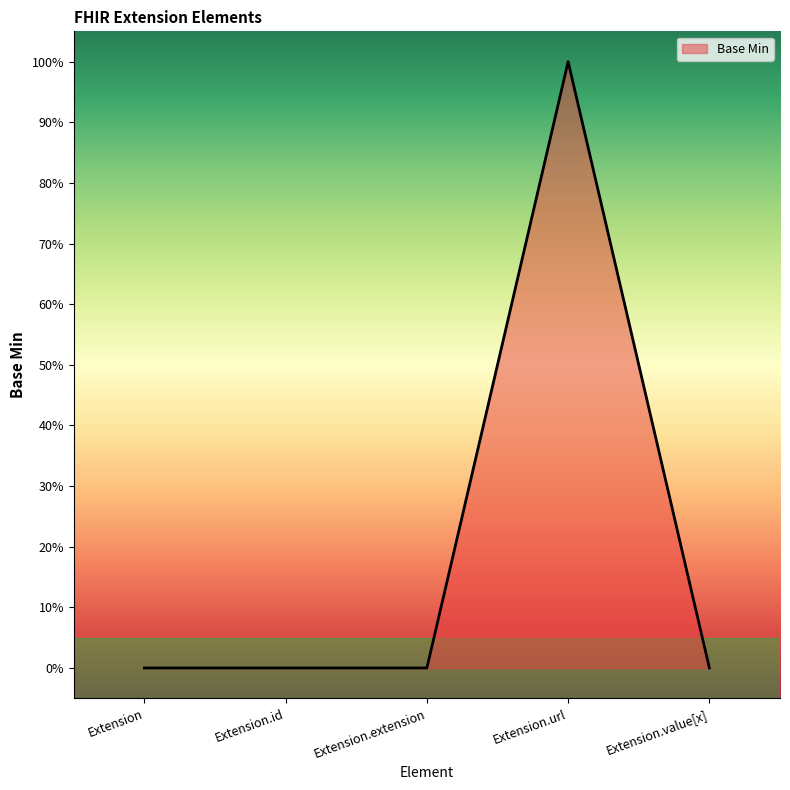

How many points are higher than both their immediate neighbors (excluding endpoints)?

1